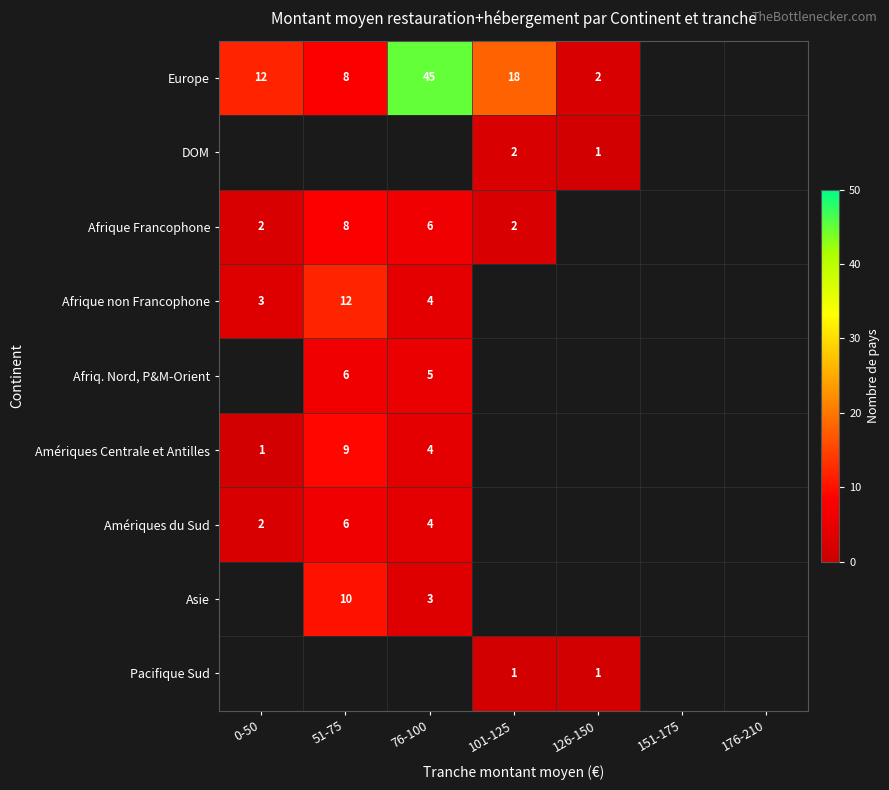

The Afriq. Nord, P&M-Orient series shows 5 at 76-100. True or false?

True